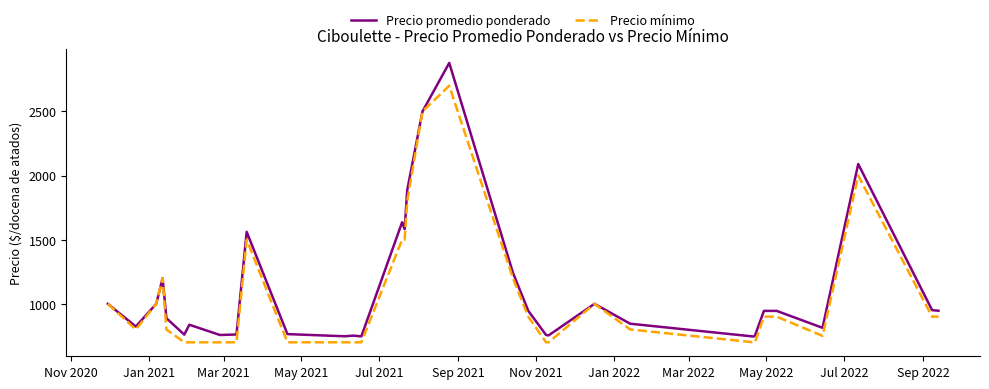

List the series in order of their overall mean, highest first.

Precio promedio ponderado, Precio mínimo